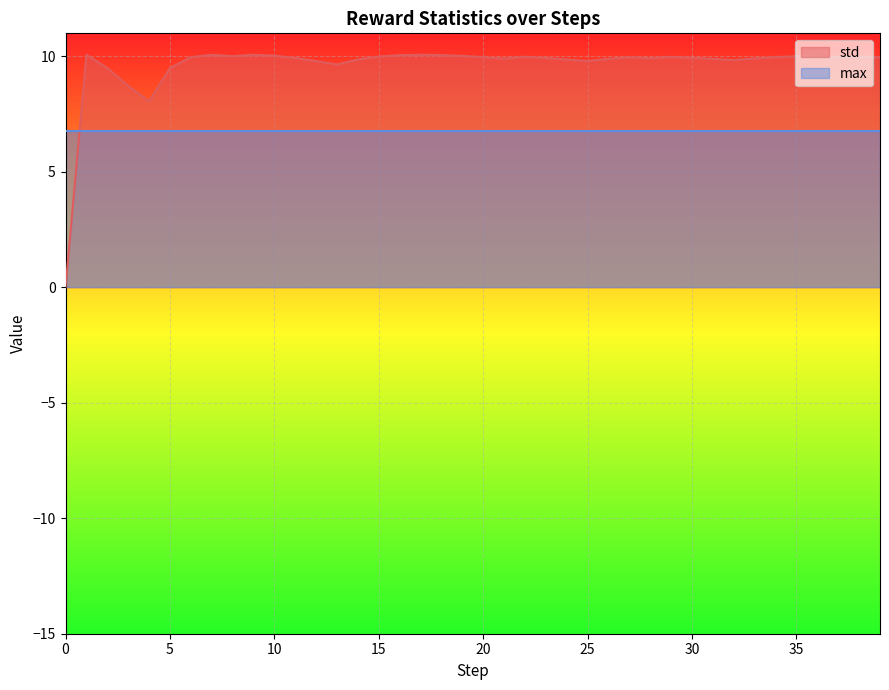

Rank the categories by value from highest to lowest.

1, 17, 7, 9, 18, 16, 10, 19, 8, 35, 15, 38, 22, 29, 36, 20, 27, 34, 6, 39, 37, 30, 23, 11, 28, 33, 21, 26, 31, 14, 24, 32, 25, 12, 13, 2, 5, 3, 4, 0